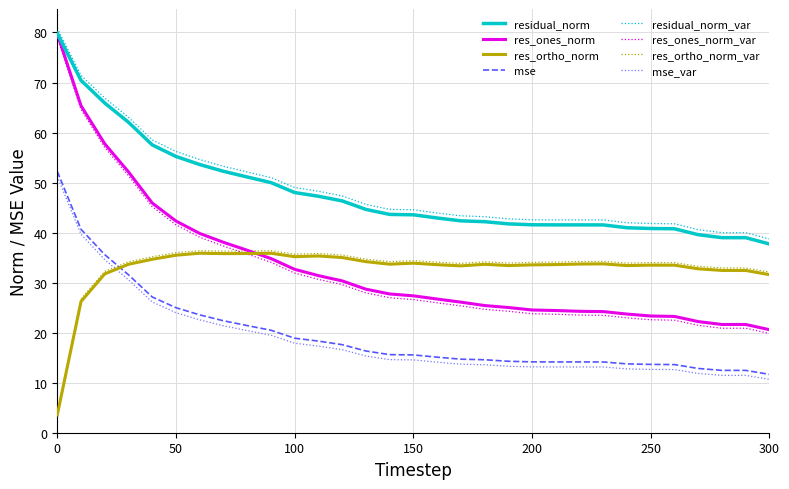

What is the average value of the residual_norm series?

47.9